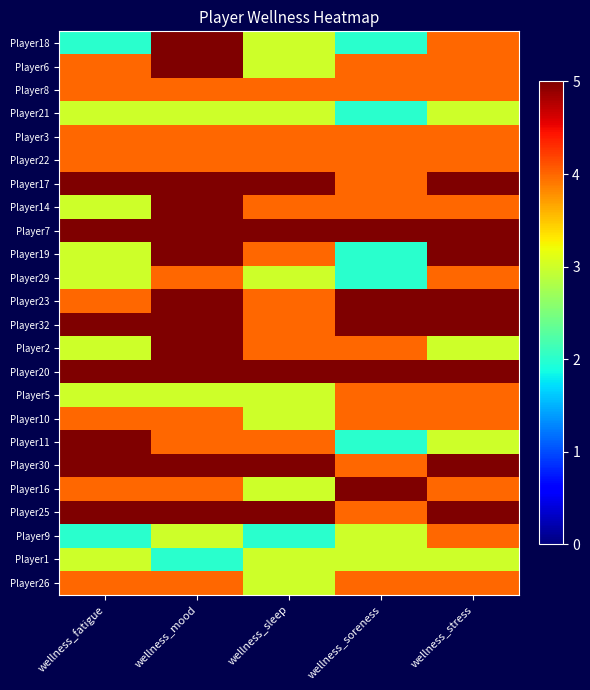

Reading left to right, what are all the values shown in this chart?

Player18: wellness_fatigue=2	wellness_mood=5	wellness_sleep=3	wellness_soreness=2	wellness_stress=4
Player6: wellness_fatigue=4	wellness_mood=5	wellness_sleep=3	wellness_soreness=4	wellness_stress=4
Player8: wellness_fatigue=4	wellness_mood=4	wellness_sleep=4	wellness_soreness=4	wellness_stress=4
Player21: wellness_fatigue=3	wellness_mood=3	wellness_sleep=3	wellness_soreness=2	wellness_stress=3
Player3: wellness_fatigue=4	wellness_mood=4	wellness_sleep=4	wellness_soreness=4	wellness_stress=4
Player22: wellness_fatigue=4	wellness_mood=4	wellness_sleep=4	wellness_soreness=4	wellness_stress=4
Player17: wellness_fatigue=5	wellness_mood=5	wellness_sleep=5	wellness_soreness=4	wellness_stress=5
Player14: wellness_fatigue=3	wellness_mood=5	wellness_sleep=4	wellness_soreness=4	wellness_stress=4
Player7: wellness_fatigue=5	wellness_mood=5	wellness_sleep=5	wellness_soreness=5	wellness_stress=5
Player19: wellness_fatigue=3	wellness_mood=5	wellness_sleep=4	wellness_soreness=2	wellness_stress=5
Player29: wellness_fatigue=3	wellness_mood=4	wellness_sleep=3	wellness_soreness=2	wellness_stress=4
Player23: wellness_fatigue=4	wellness_mood=5	wellness_sleep=4	wellness_soreness=5	wellness_stress=5
Player32: wellness_fatigue=5	wellness_mood=5	wellness_sleep=4	wellness_soreness=5	wellness_stress=5
Player2: wellness_fatigue=3	wellness_mood=5	wellness_sleep=4	wellness_soreness=4	wellness_stress=3
Player20: wellness_fatigue=5	wellness_mood=5	wellness_sleep=5	wellness_soreness=5	wellness_stress=5
Player5: wellness_fatigue=3	wellness_mood=3	wellness_sleep=3	wellness_soreness=4	wellness_stress=4
Player10: wellness_fatigue=4	wellness_mood=4	wellness_sleep=3	wellness_soreness=4	wellness_stress=4
Player11: wellness_fatigue=5	wellness_mood=4	wellness_sleep=4	wellness_soreness=2	wellness_stress=3
Player30: wellness_fatigue=5	wellness_mood=5	wellness_sleep=5	wellness_soreness=4	wellness_stress=5
Player16: wellness_fatigue=4	wellness_mood=4	wellness_sleep=3	wellness_soreness=5	wellness_stress=4
Player25: wellness_fatigue=5	wellness_mood=5	wellness_sleep=5	wellness_soreness=4	wellness_stress=5
Player9: wellness_fatigue=2	wellness_mood=3	wellness_sleep=2	wellness_soreness=3	wellness_stress=4
Player1: wellness_fatigue=3	wellness_mood=2	wellness_sleep=3	wellness_soreness=3	wellness_stress=3
Player26: wellness_fatigue=4	wellness_mood=4	wellness_sleep=3	wellness_soreness=4	wellness_stress=4